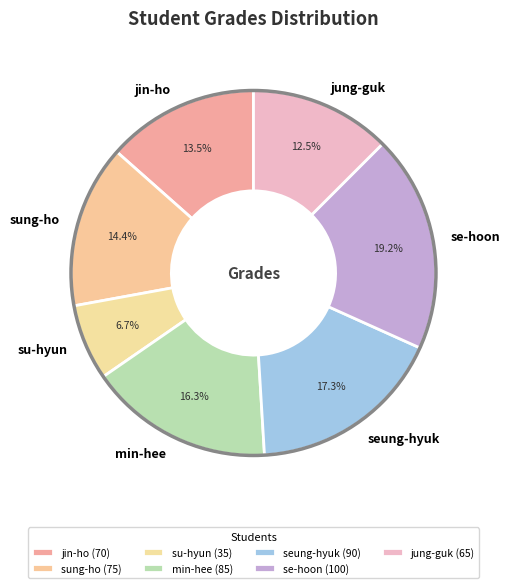

What percentage is NOT represented by jin-ho?

86.5%